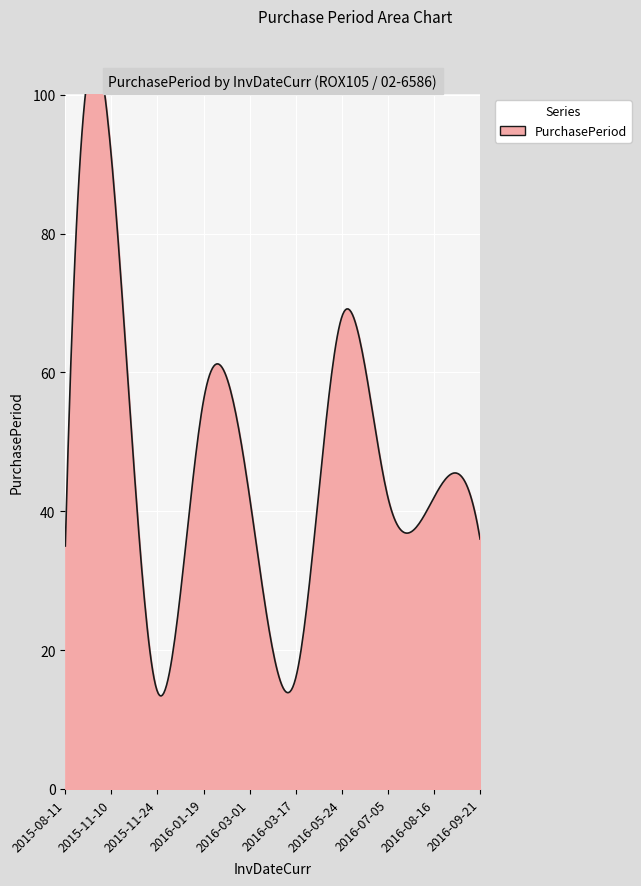

What is the value of the 9th point from the left?

42